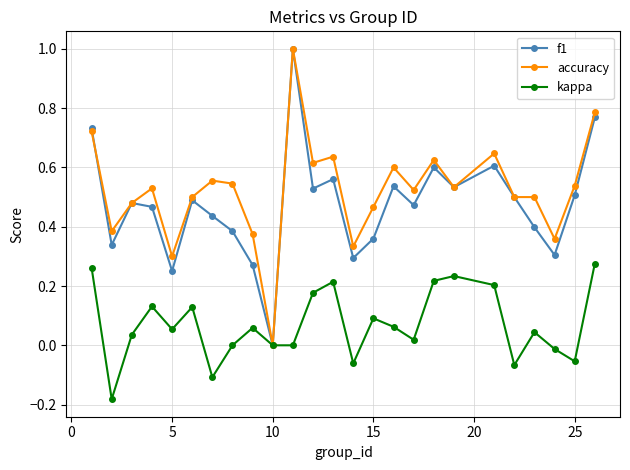

How many lines are shown in the chart?

3